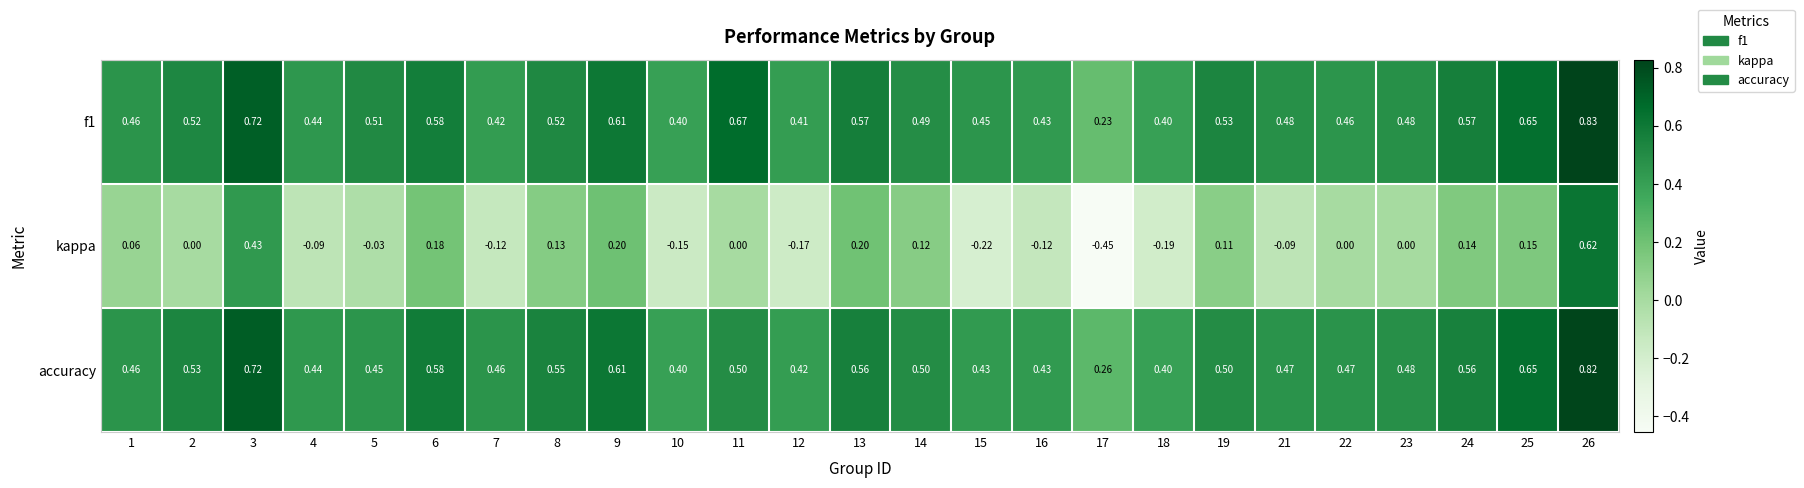

Which label corresponds to the largest value in the chart?

26